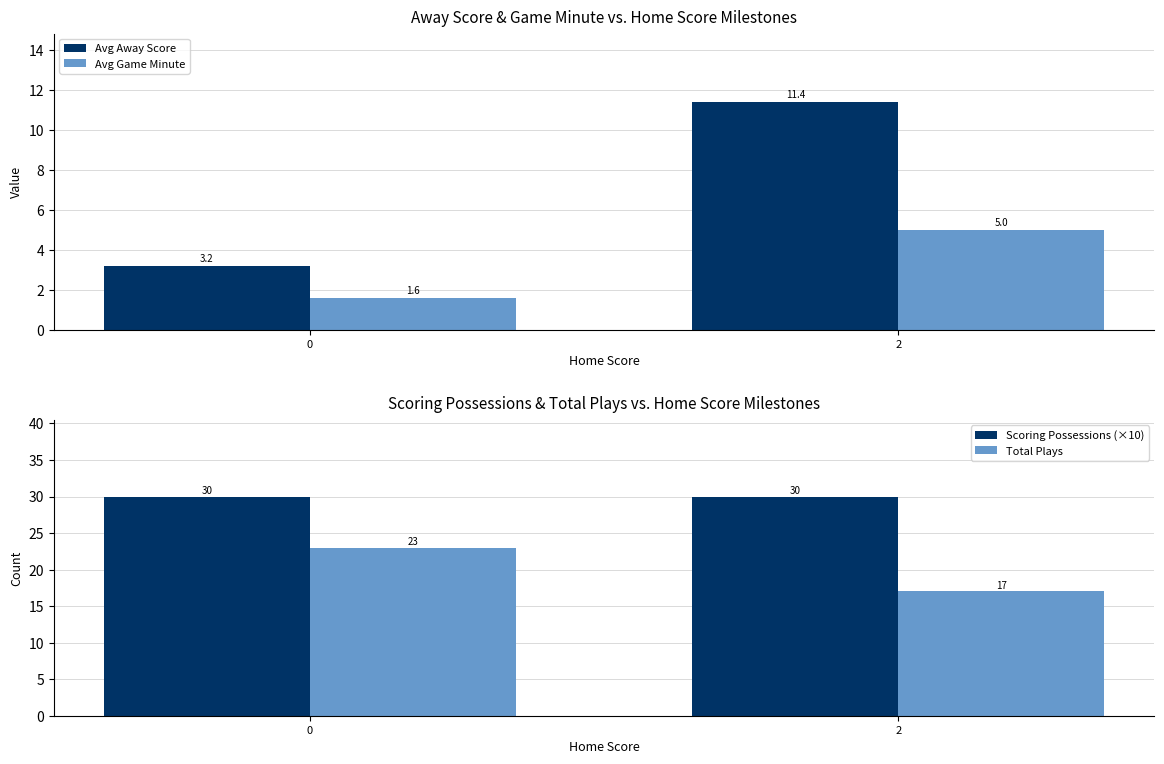

Is it true that Avg Game Minute equals 3.1 at 2?

False